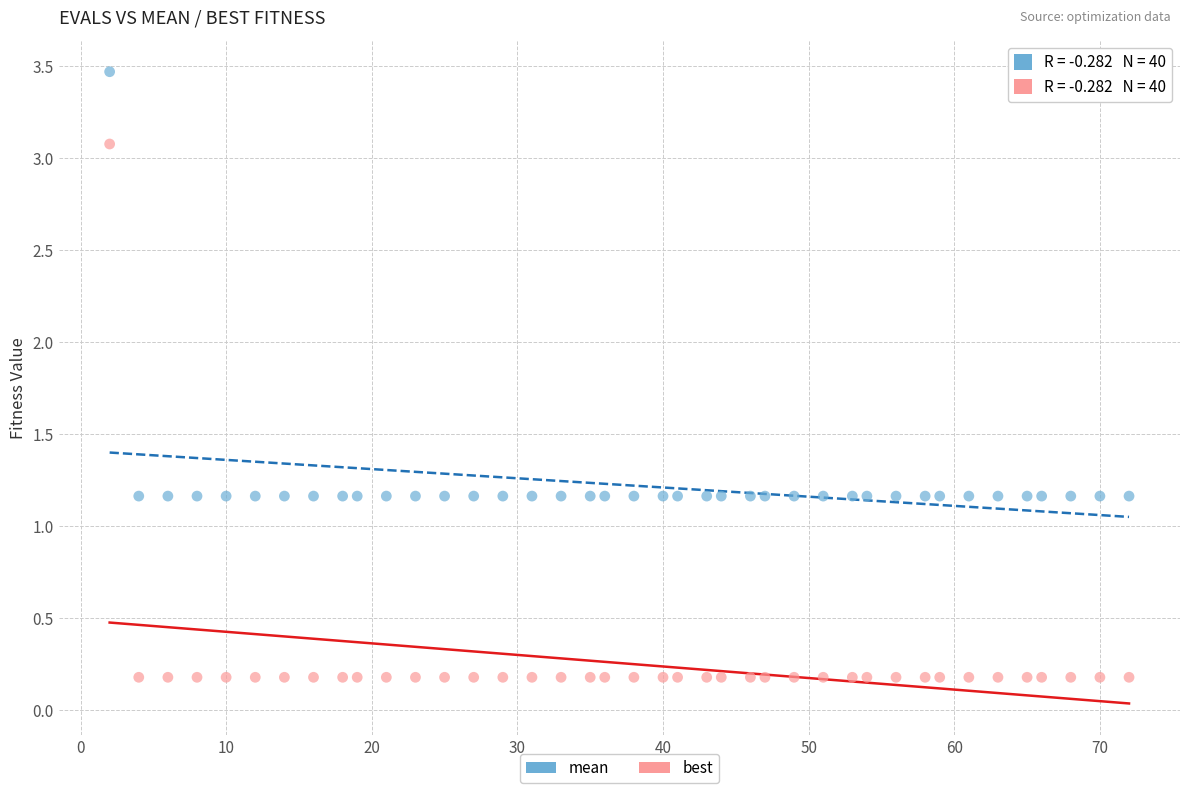

Across all data points, what is the range of X values (max minus min)?

70.0